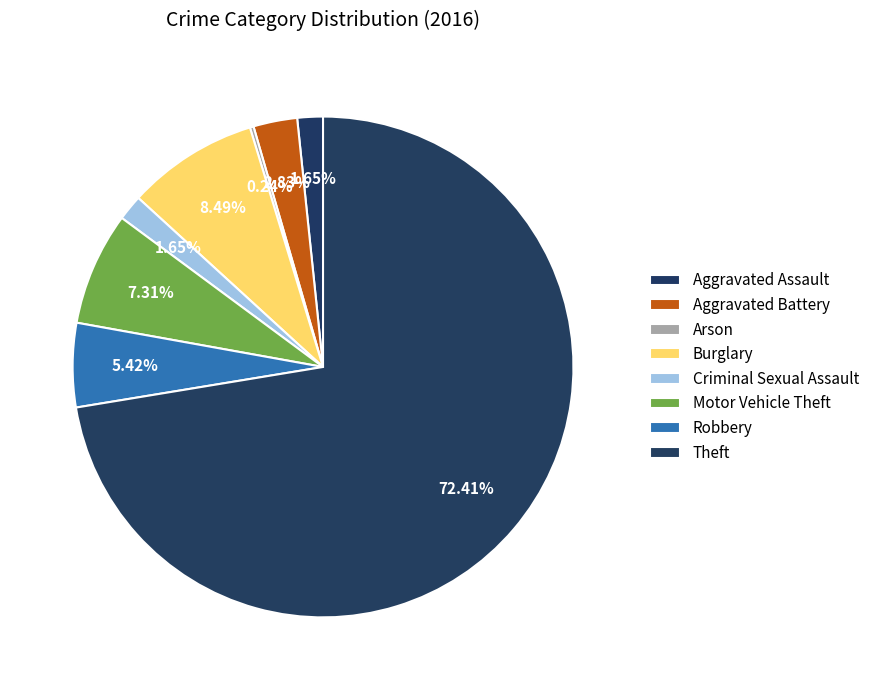

Is Aggravated Assault the majority of the pie?

No